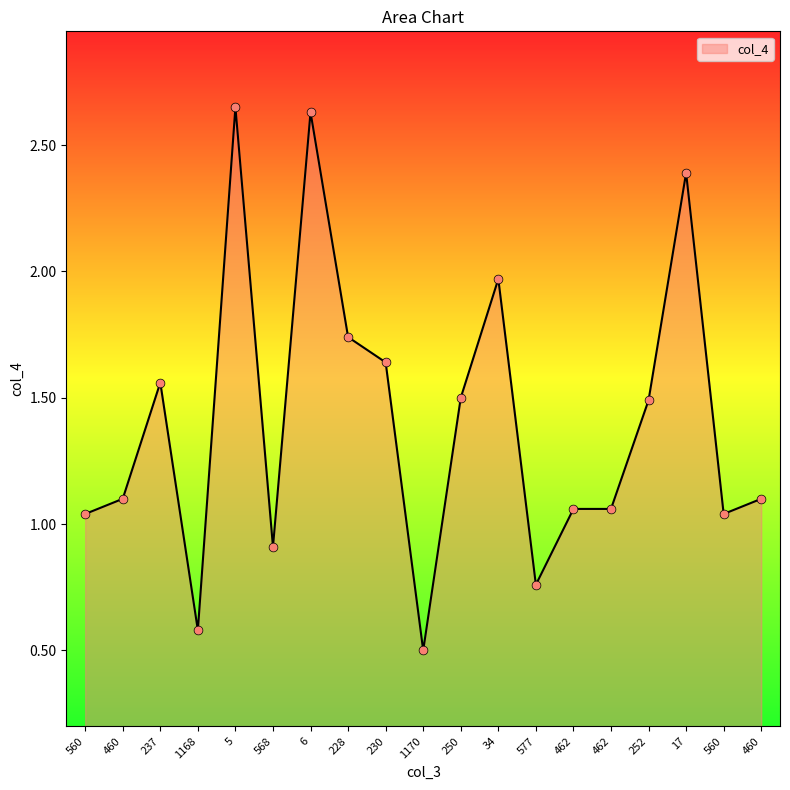

Does the chart have visible grid lines?

No